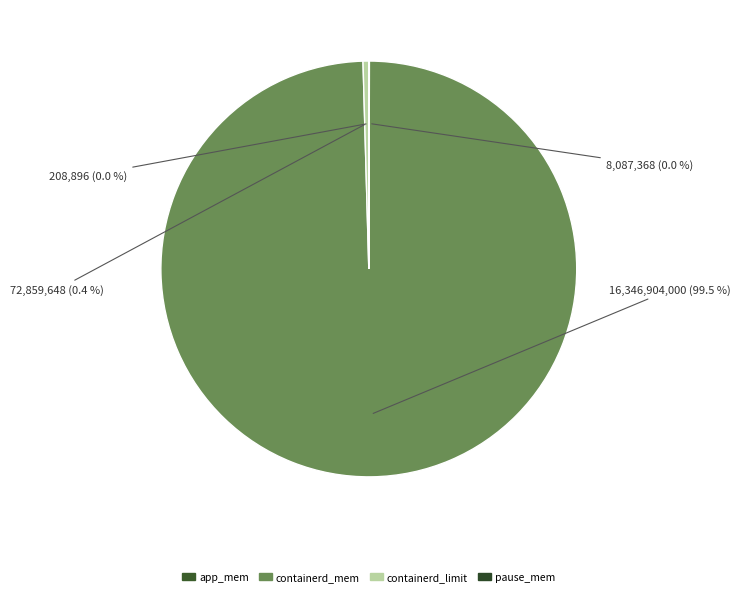

Which slice is the largest?

containerd_mem